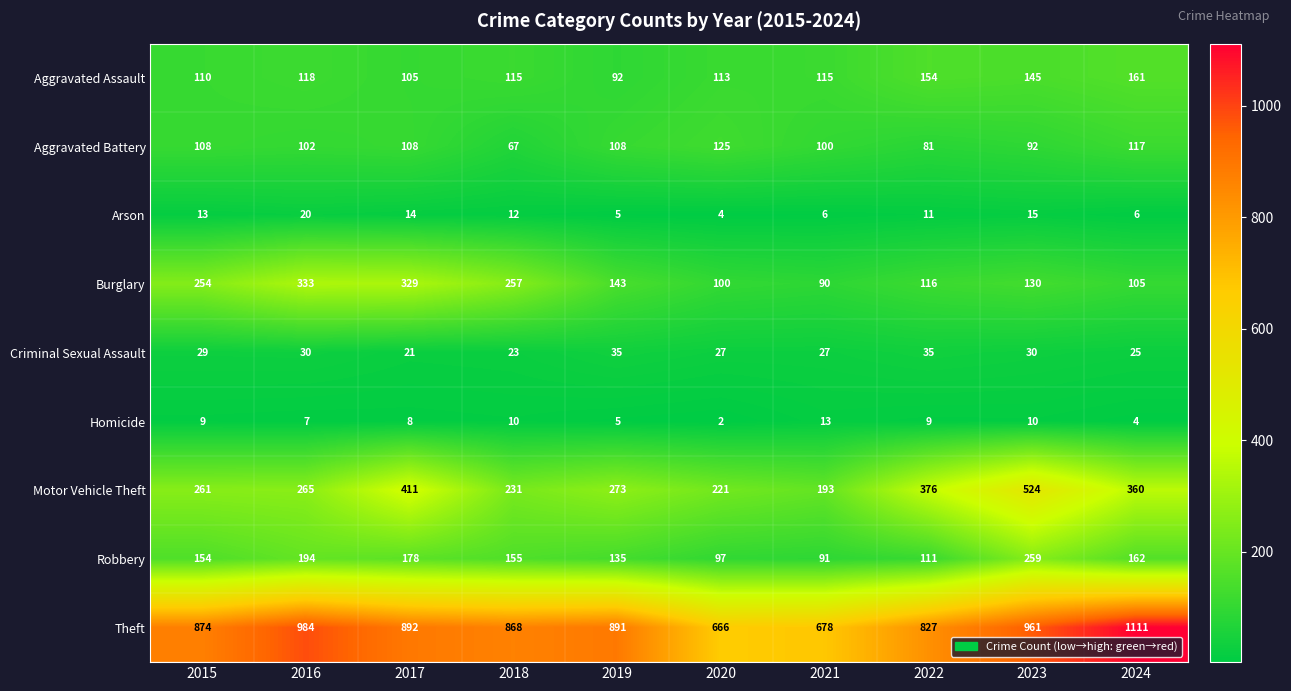

What is the approximate value of Burglary at 2022, to the nearest 5?

115